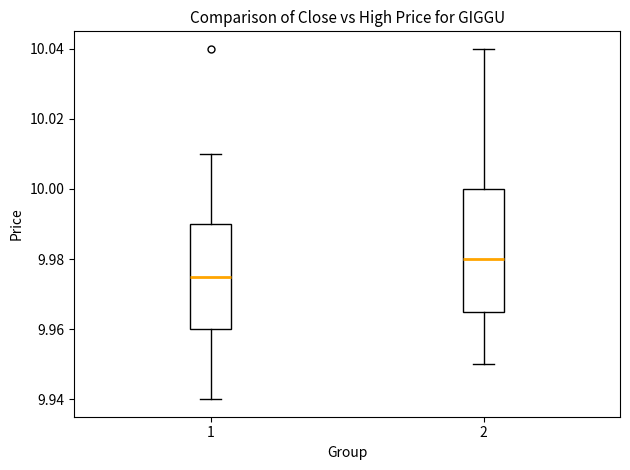

Reading left to right, read every box against the y-axis: the position of its median line, the range the box covers, and the ends of its whiskers. The values are not printed on the chart, so give them approximately, as read against the axis.

1: median 9.976, box 9.960 to 9.990, whiskers 9.940 to 10.010
2: median 9.980, box 9.966 to 10.000, whiskers 9.950 to 10.040